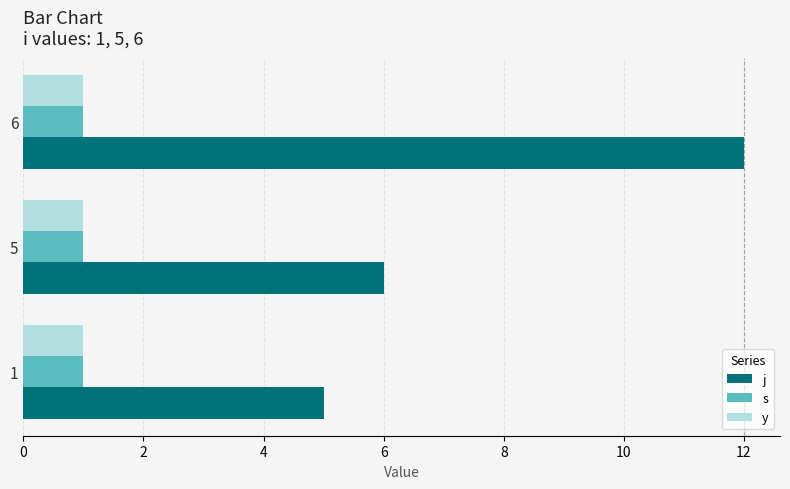

At which category is the sum across all series the highest?

6